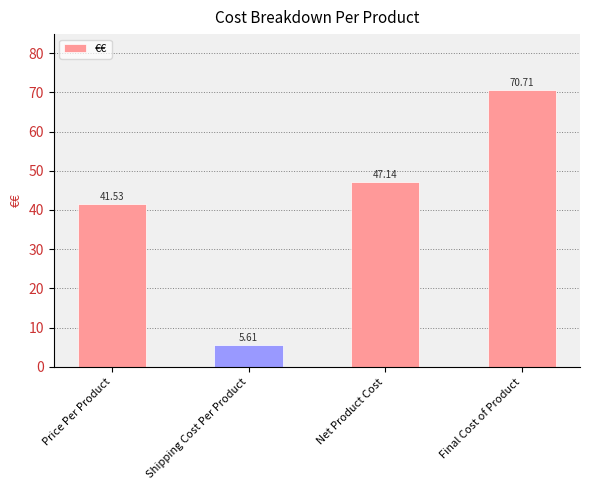

Where does the data first go above 47?

Net Product Cost